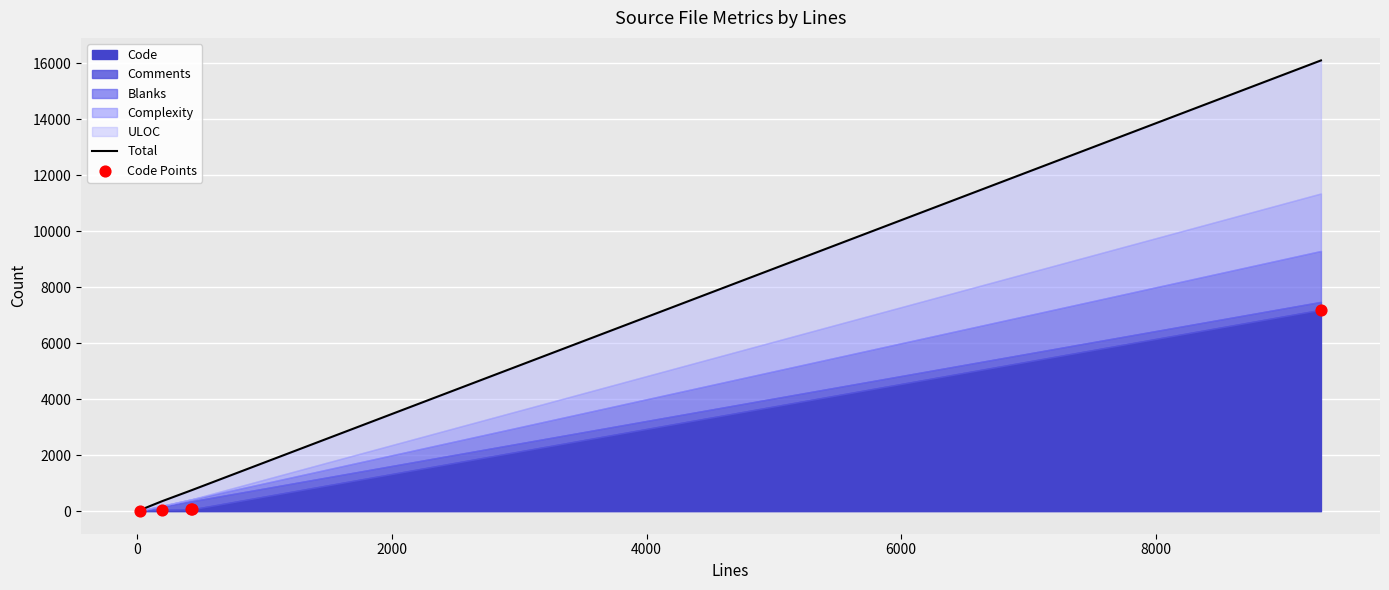

Is the value of Total at 4000 greater than the value of Code Points at 2000?

Yes